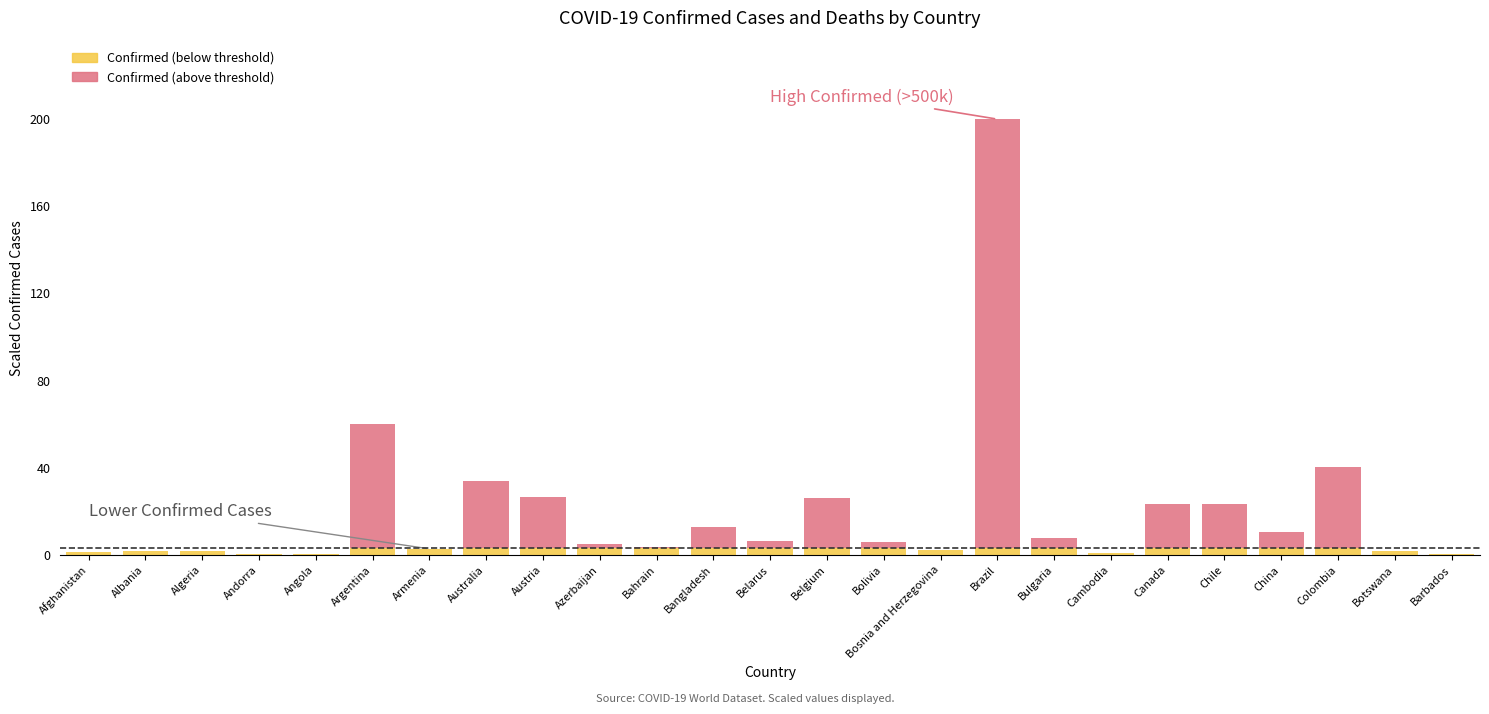

How many series are shown in this chart?

2